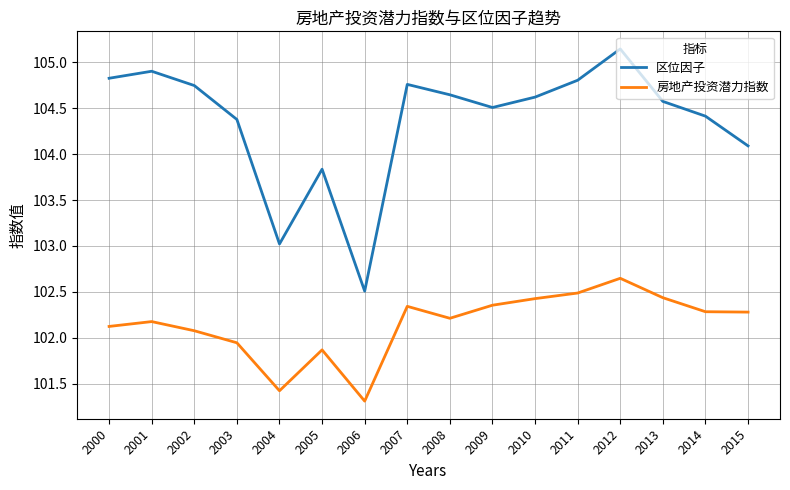

At which category does the chart reach its peak across all series?

2012